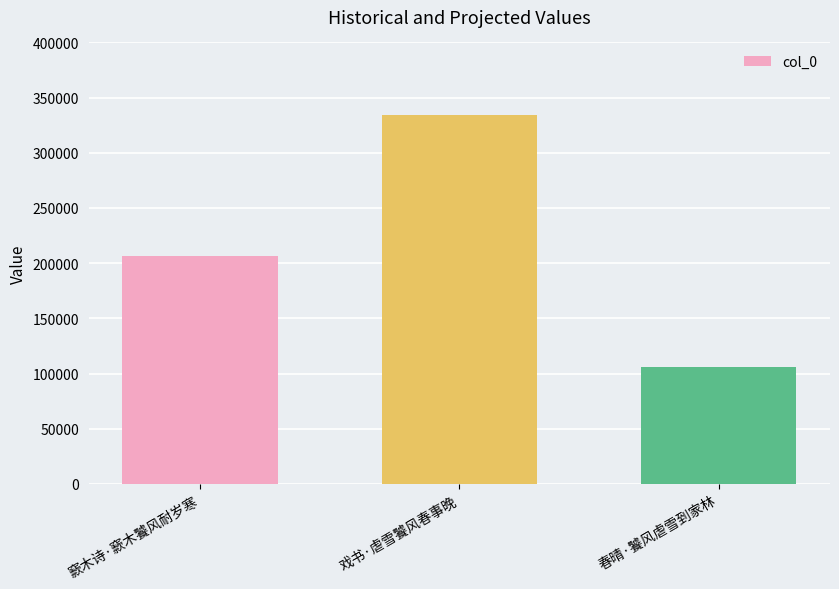

Are the bars horizontal?

No